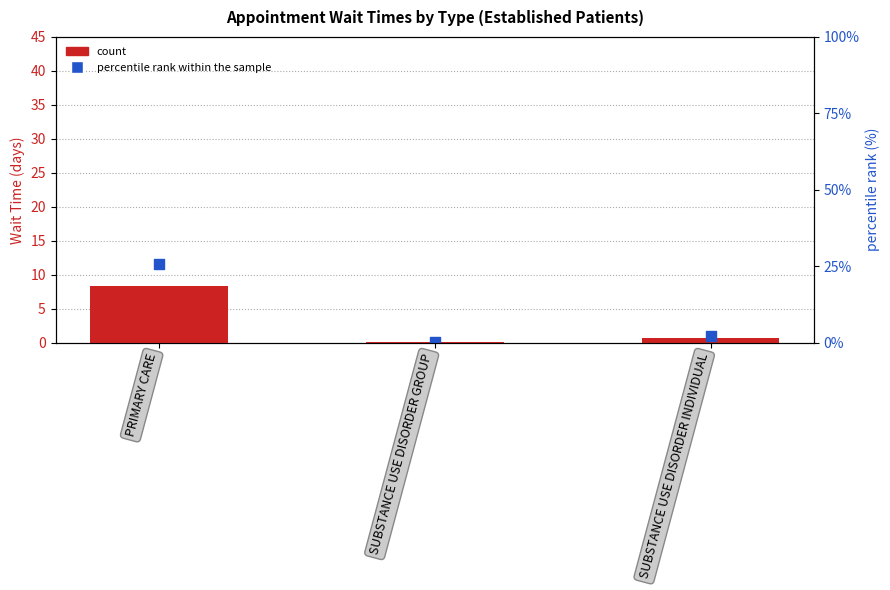

Which series has the largest Y range (max minus min)?

percentile rank within the sample